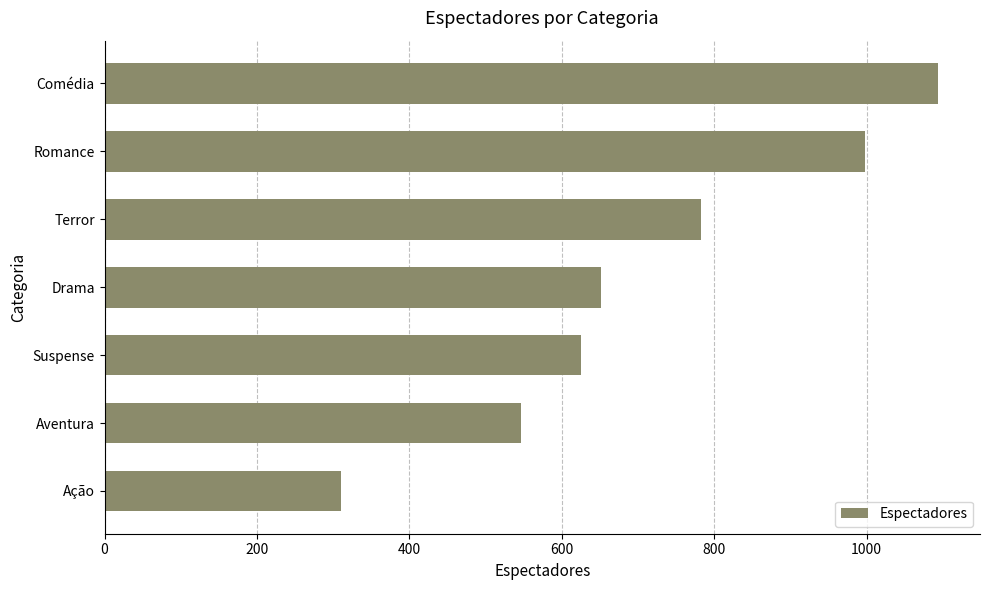

What is the ratio of the value at Romance to the value at Comédia?

0.9